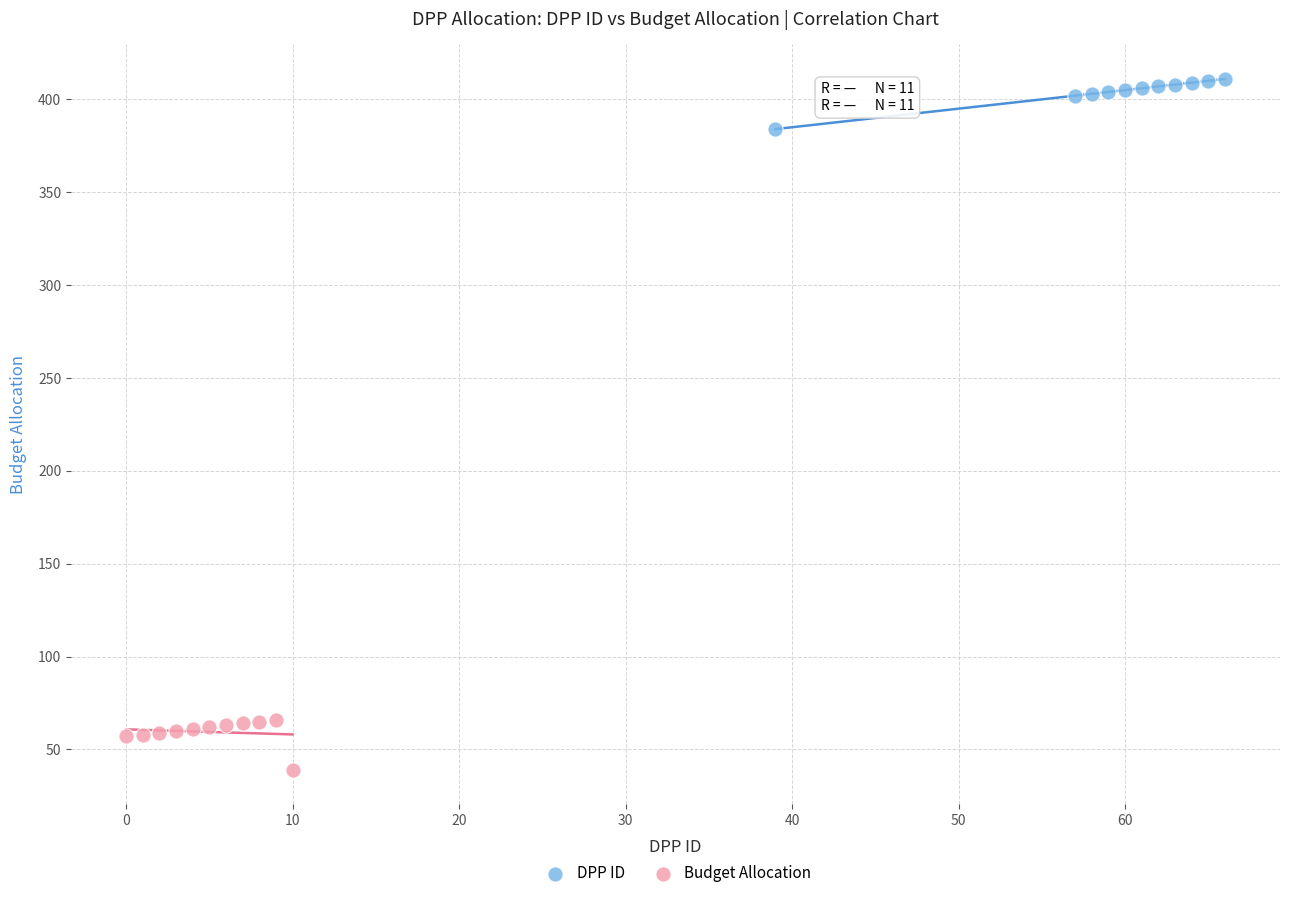

Which series contains the highest Y value?

DPP ID